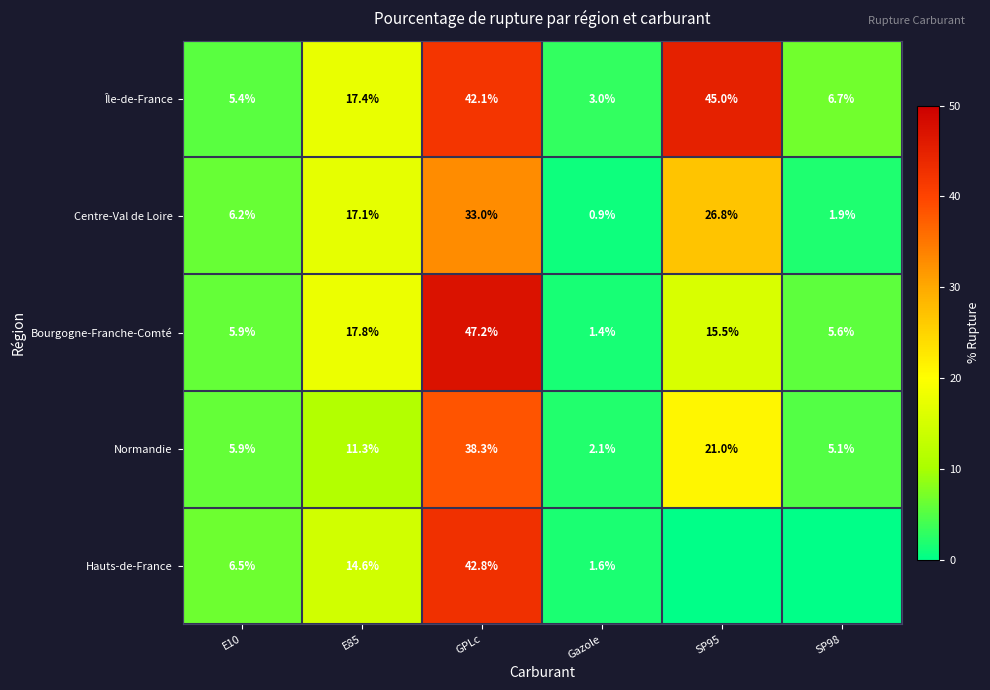

Which has a higher value, Gazole or GPLc?

GPLc